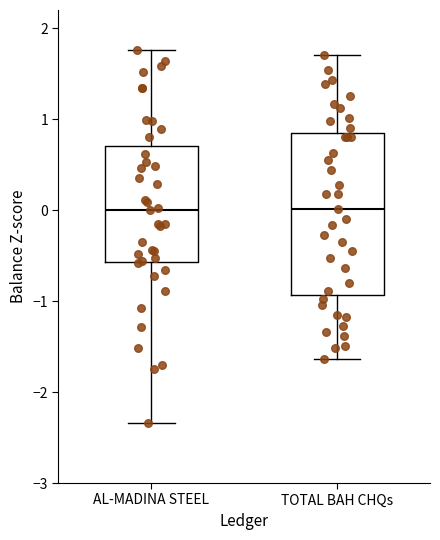

Reading left to right, transcribe this box plot: for each box, give where its median line is, the range the box spans, and where its two whiskers end, as read against the y-axis. The values are not printed on the chart, so give them approximately, as read against the axis.

AL-MADINA STEEL: median 0.0, box -0.6 to 0.7, whiskers -2.3 to 1.8
TOTAL BAH CHQs: median 0.0, box -0.9 to 0.9, whiskers -1.6 to 1.7